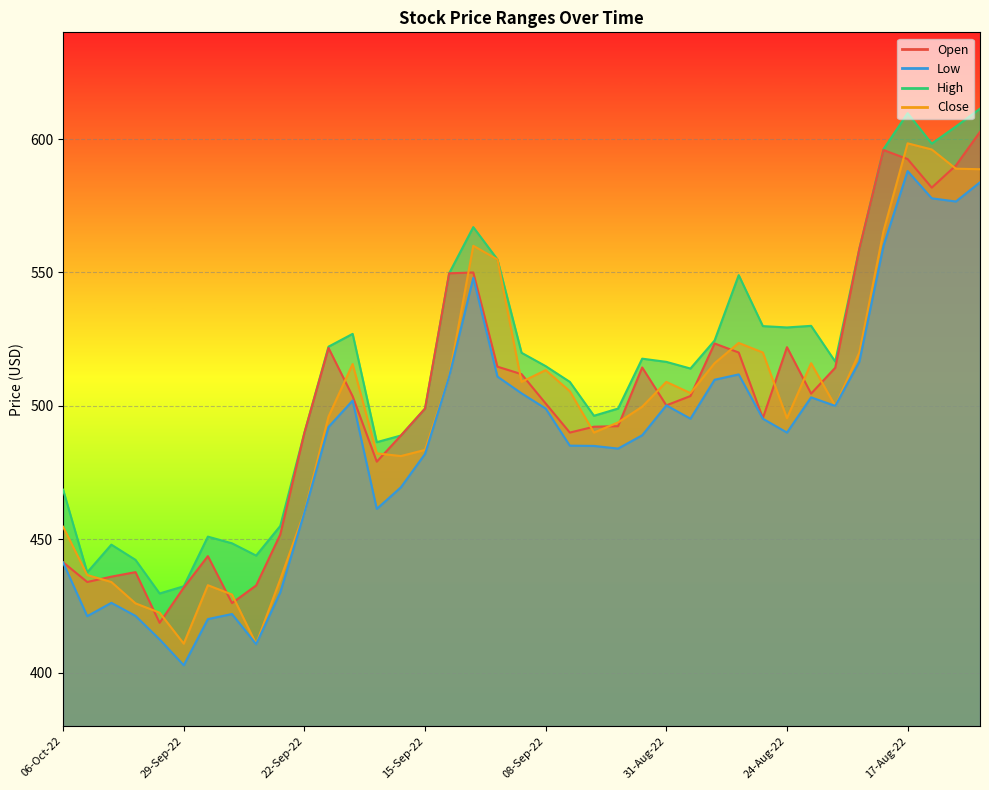

Rank the series by their maximum value, from highest to lowest.

High_line, Open_line, Close_line, Low_line